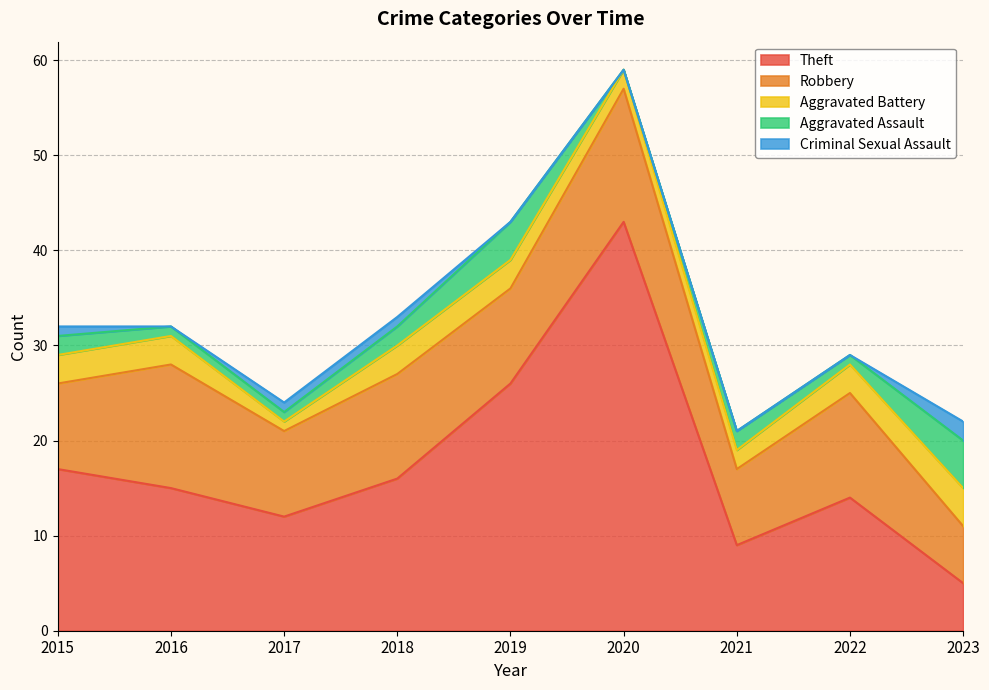

True or false: Criminal Sexual Assault and Aggravated Assault cross at least once.

False